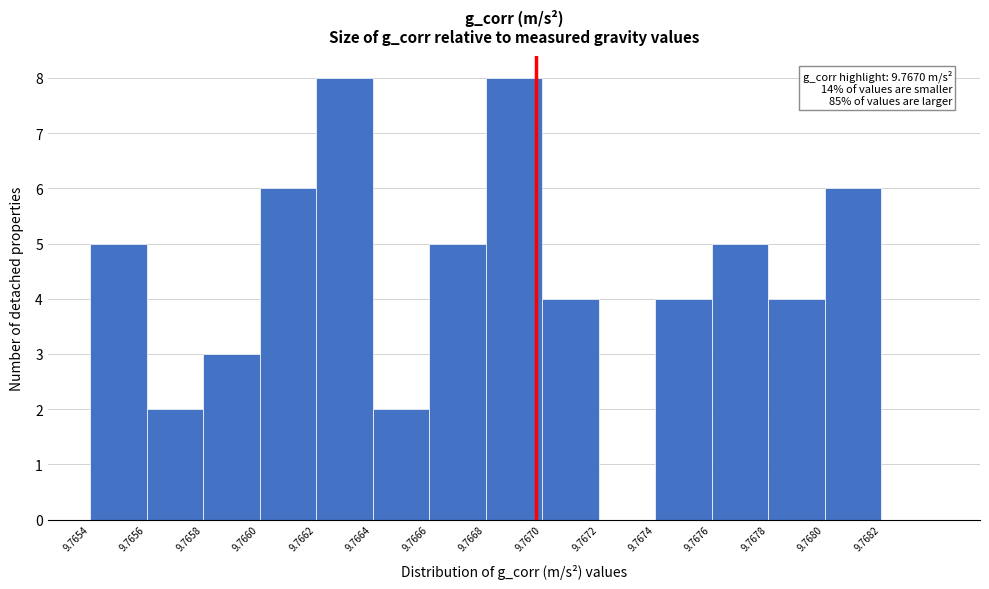

Reading right to left, list all the values displayed in this chart.

9.7682=0	9.7680=6	9.7678=4	9.7676=5	9.7674=4	9.7672=0	9.7670=4	9.7668=8	9.7666=5	9.7664=2	9.7662=8	9.7660=6	9.7658=3	9.7656=2	9.7654=5